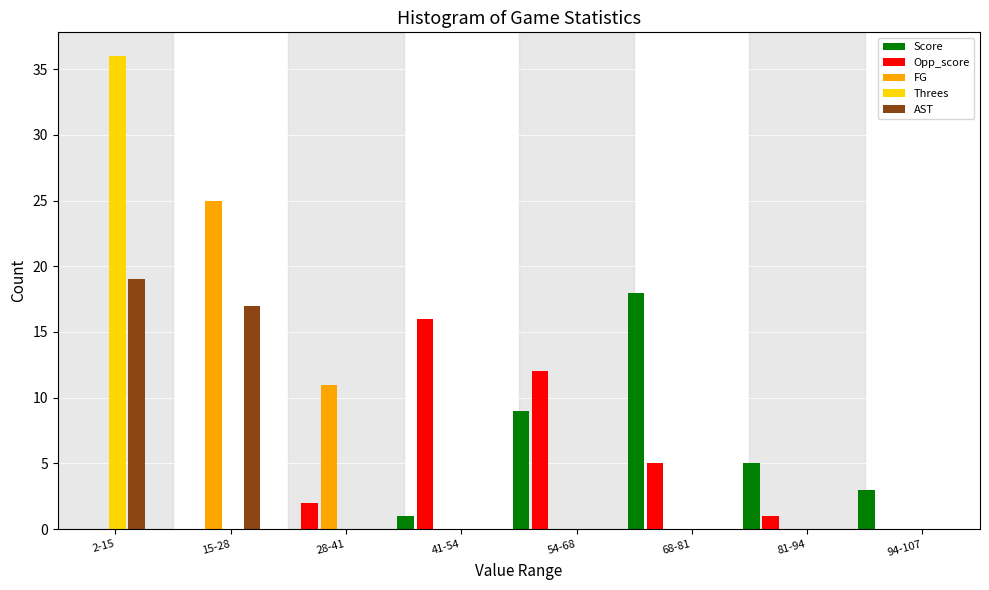

Which label corresponds to the largest value in the chart?

2-15